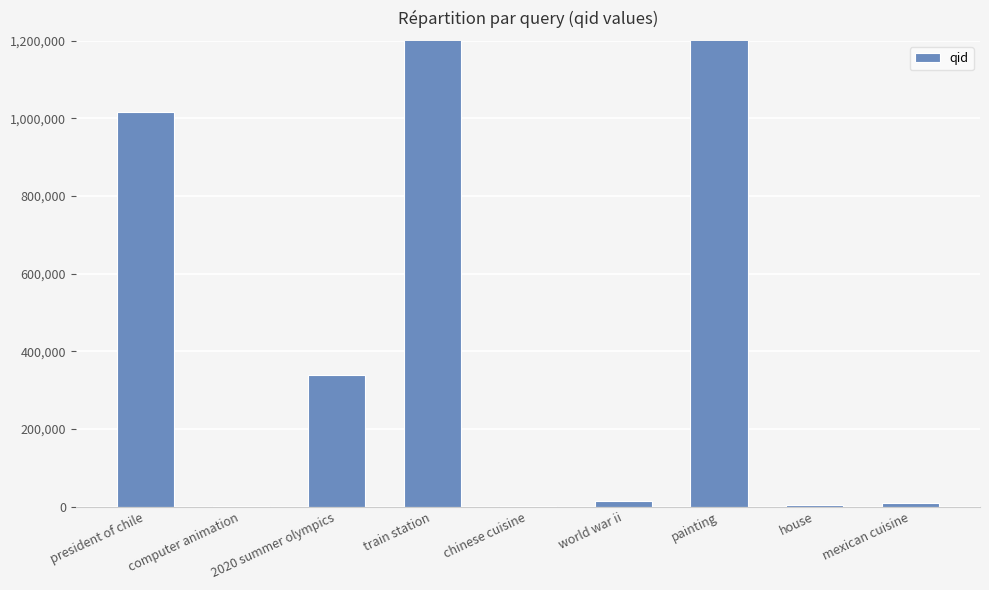

What is the average value?

460305